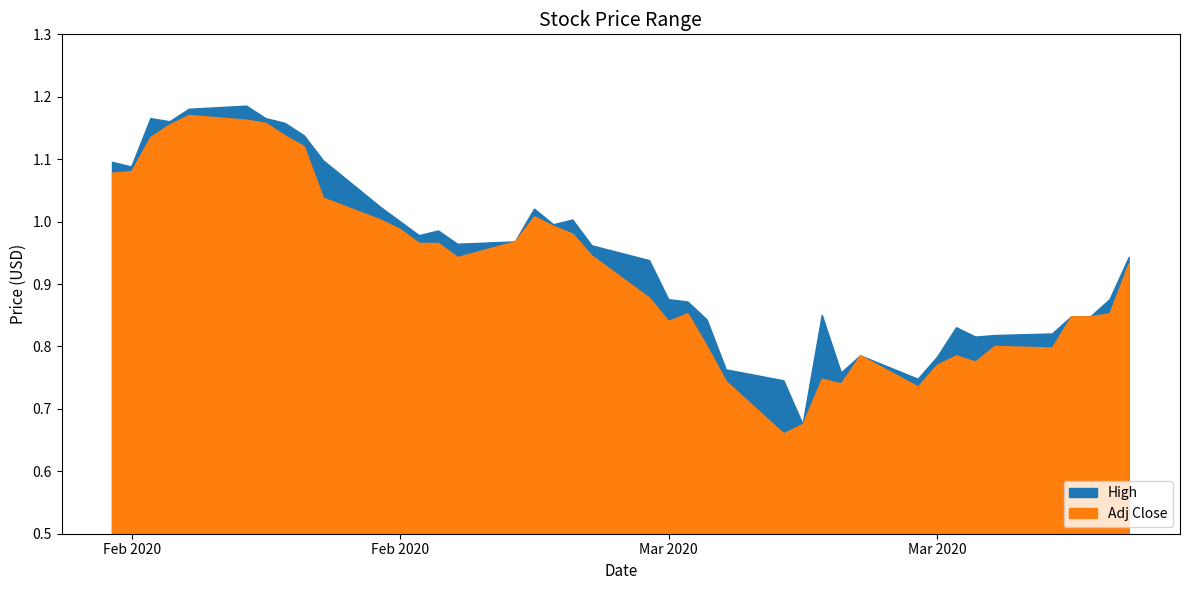

Is the value of Adj Close at 2020-02-25 greater than the value of High at 2020-02-14?

No